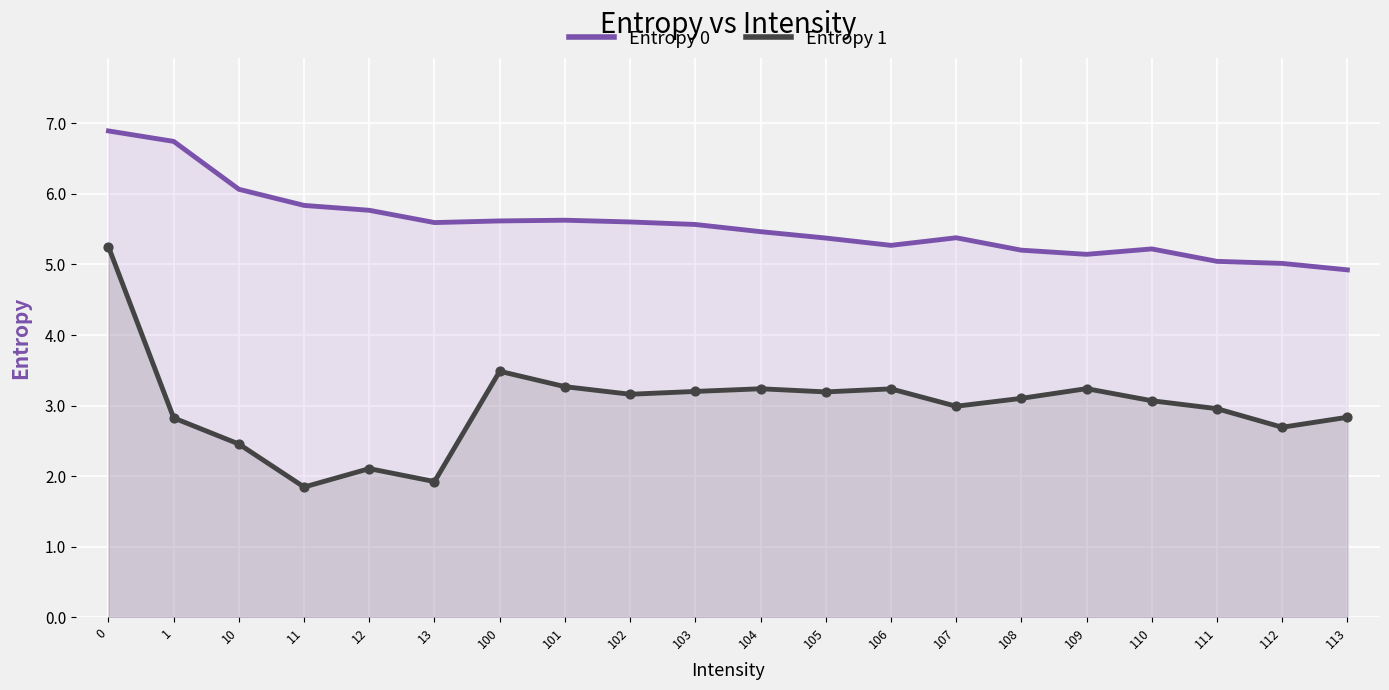

Is the value of Entropy 1 at 1 greater than the value of Entropy 0 at 105?

No